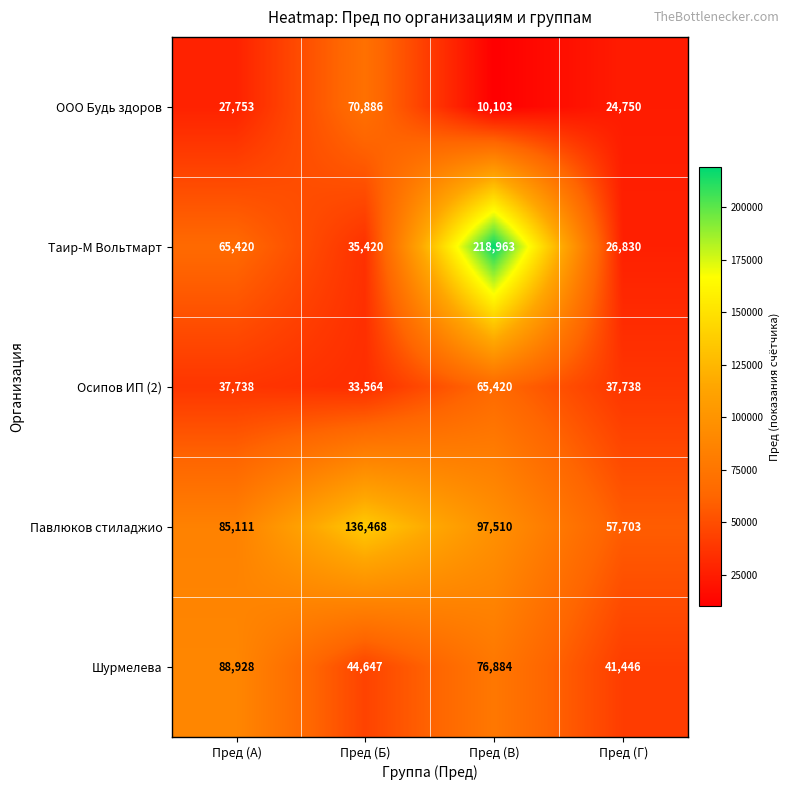

What is the average value of the Шурмелева series?

62976